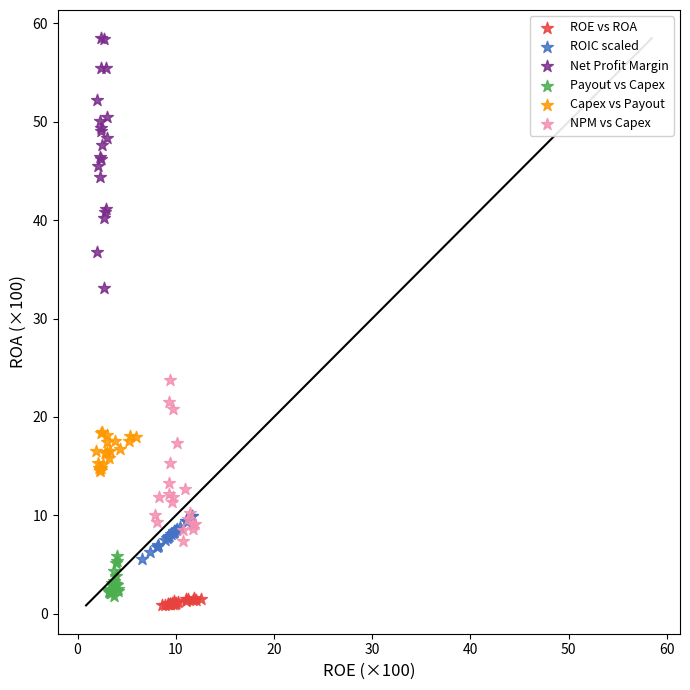

Which series has the widest spread of Y values?

Net Profit Margin